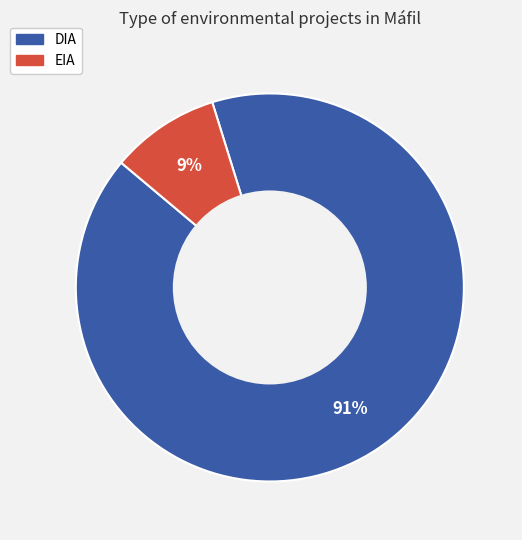

Do DIA and EIA together represent more than half of the pie?

Yes